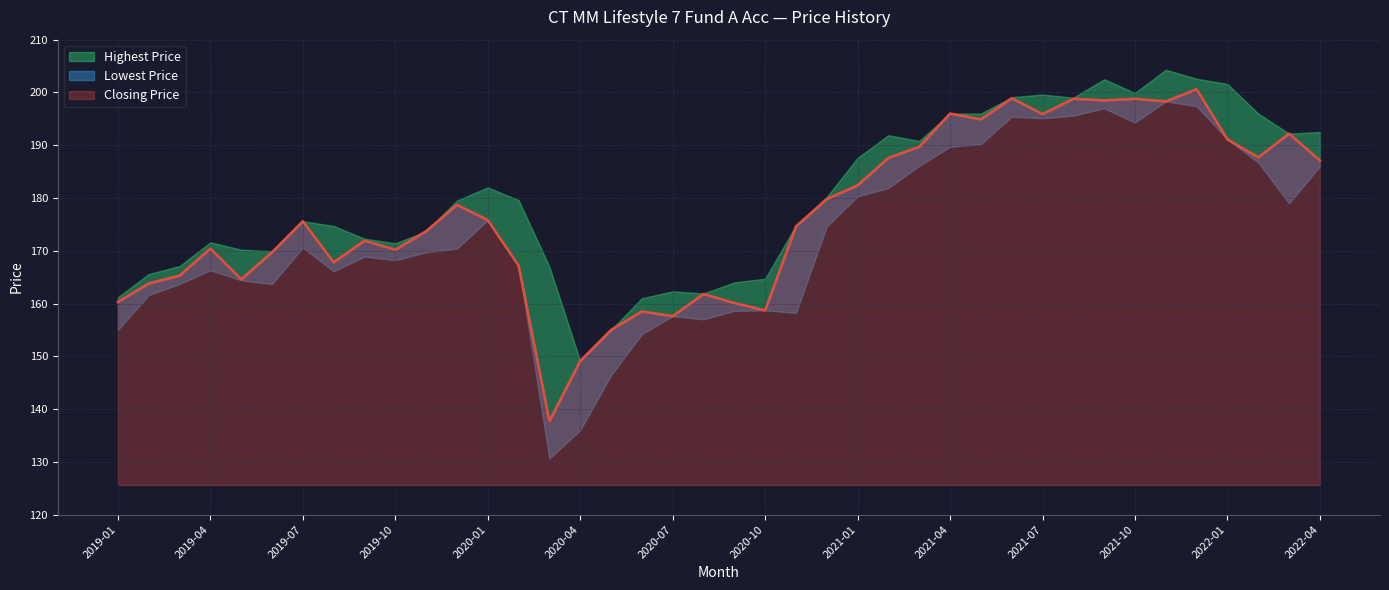

List the series in order of their overall mean, lowest first.

Lowest Price, Closing Price, Highest Price